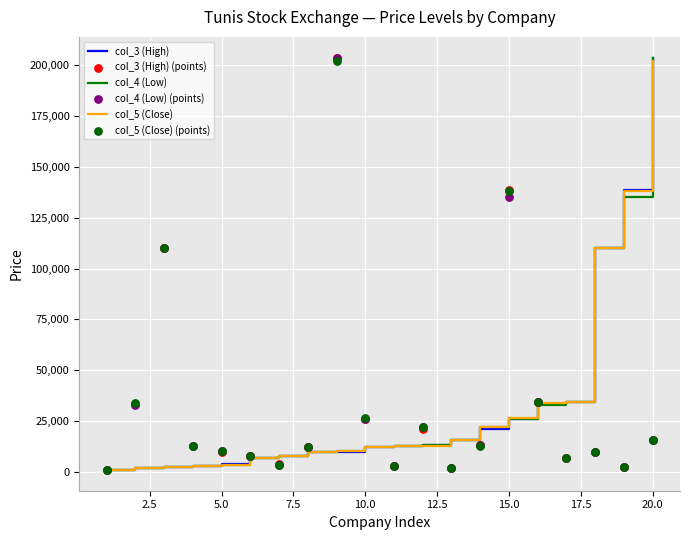

Which series contains the lowest Y value?

col_4 (Low)